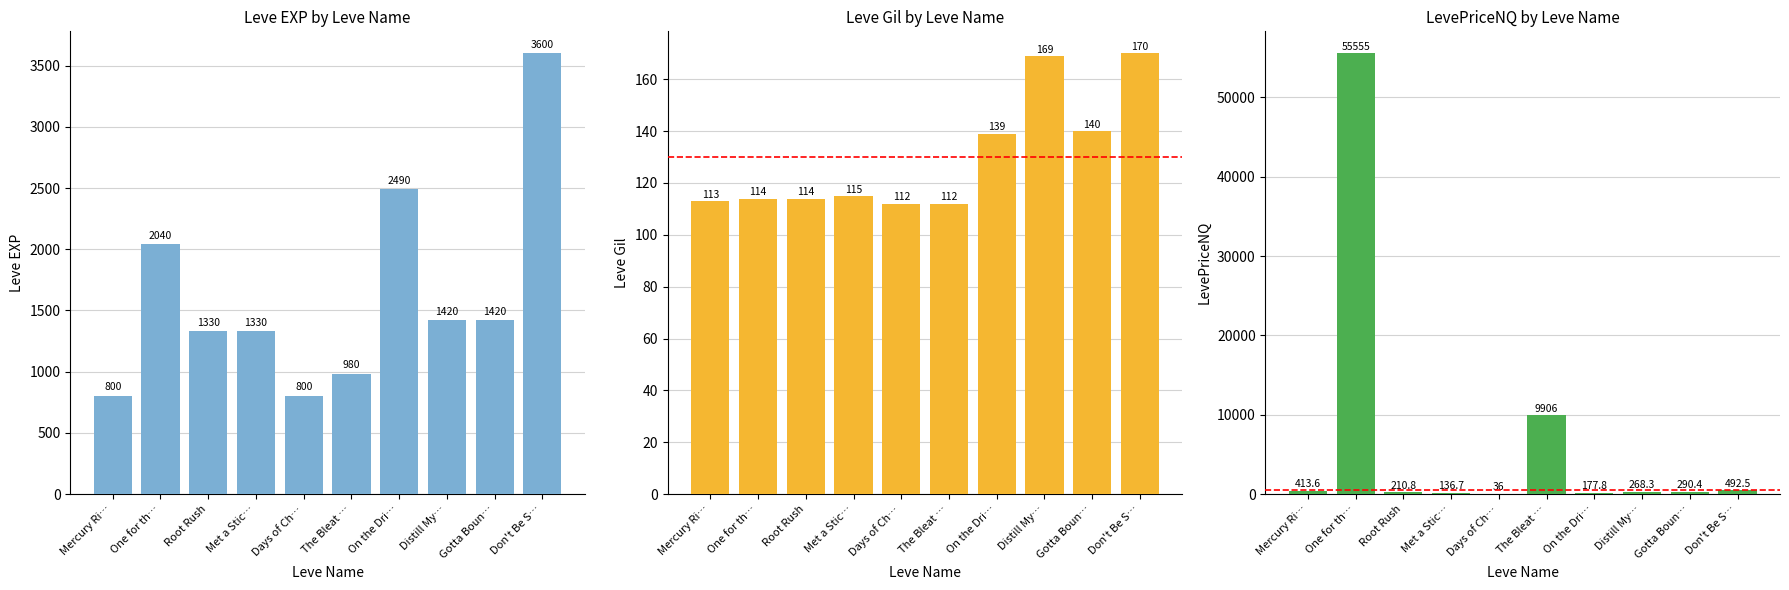

Where does the Leve Gil series first go above 115?

On the Dri…